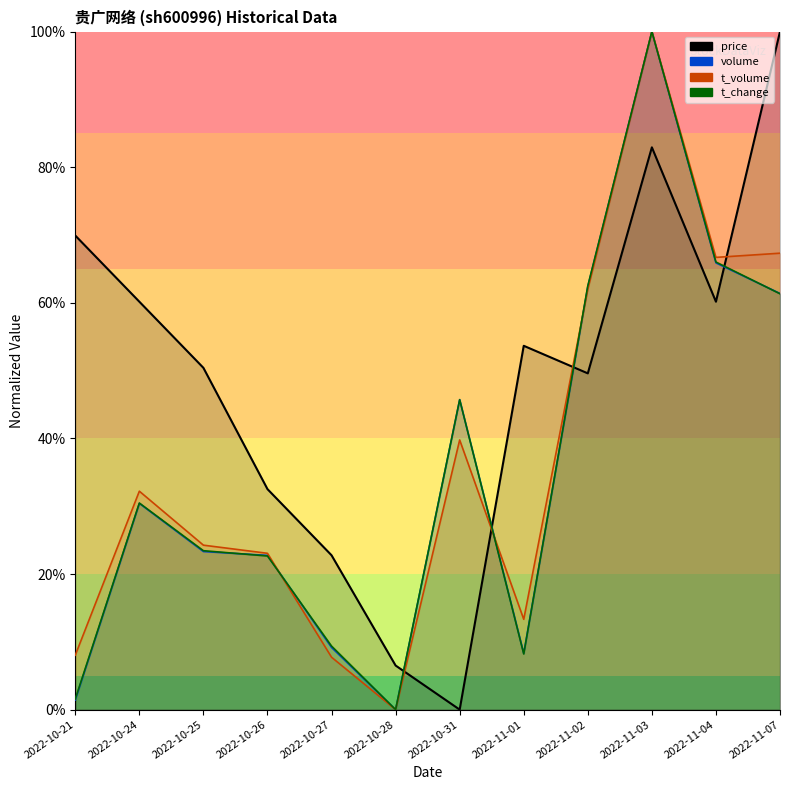

At which label is t_change closest to 50?

2022-10-31